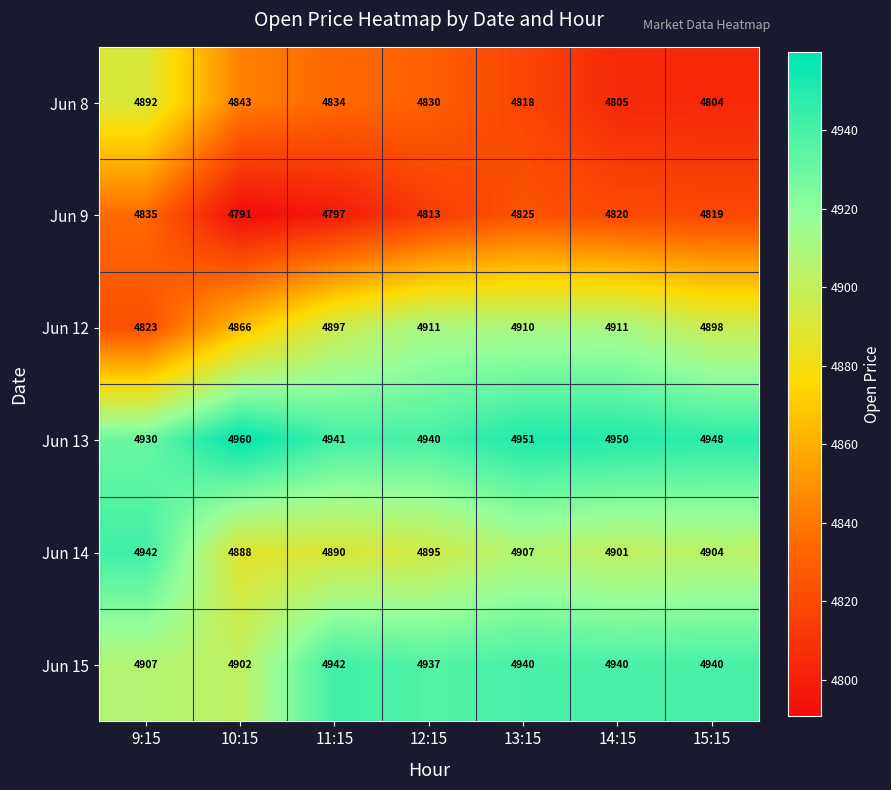

What is the maximum value shown in the chart?

4960